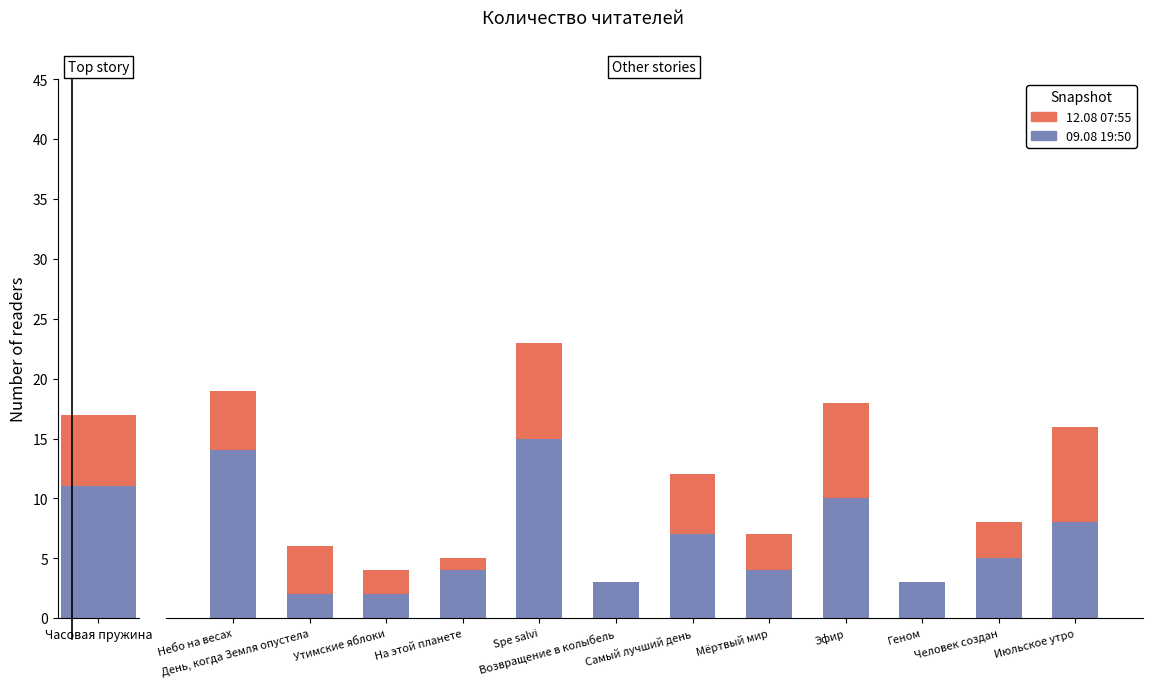

What is the difference between the 09.08 19:50 values at Геном and Мёртвый мир?

1